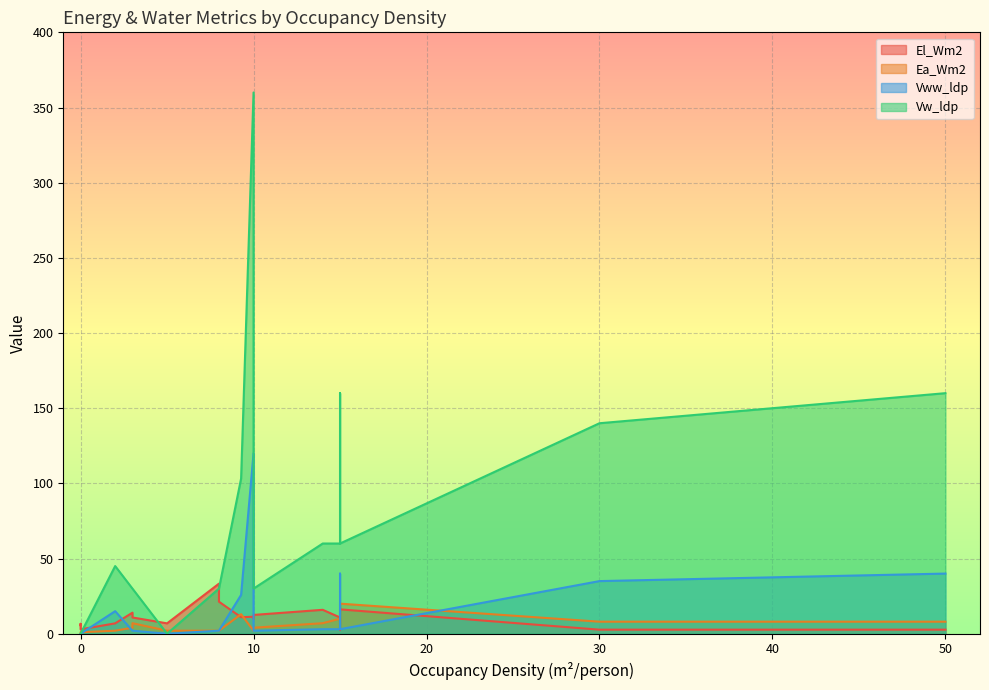

In Vw_ldp, how many points are lower than both neighbors (excluding endpoints)?

2